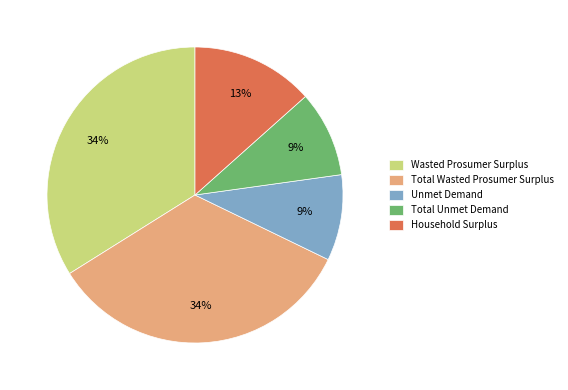

How many segments does this pie chart have?

5